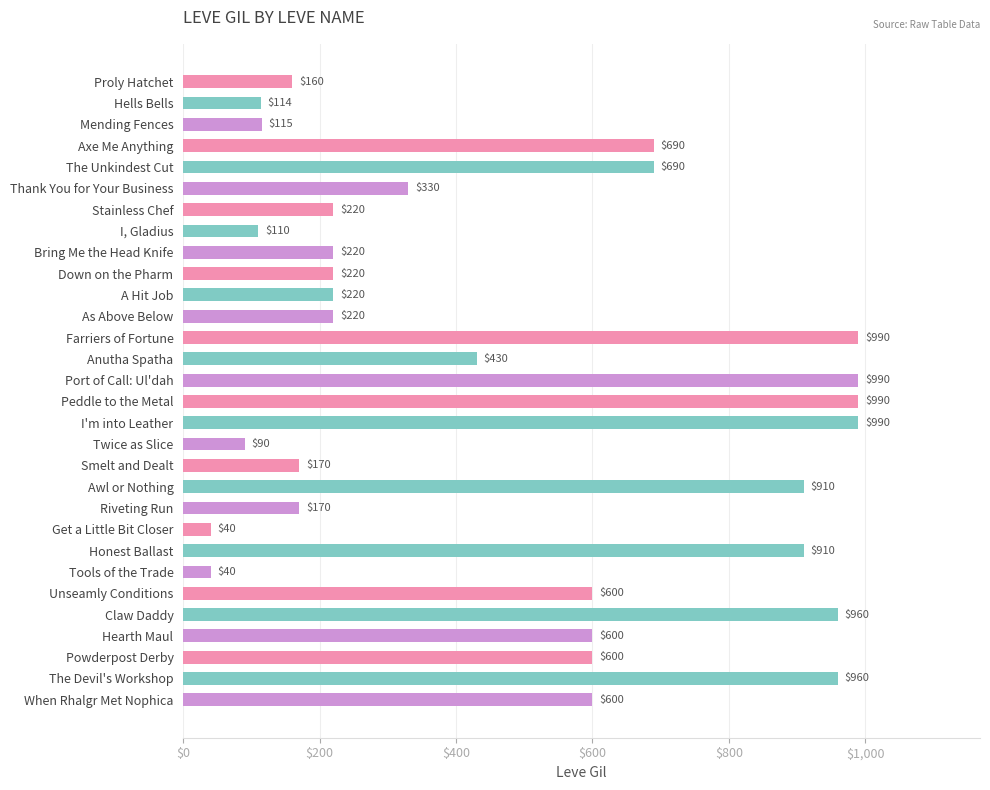

Reading top to bottom, transcribe all the data shown in this chart.

Proly Hatchet=160	Hells Bells=114	Mending Fences=115	Axe Me Anything=690	The Unkindest Cut=690	Thank You for Your Business=330	Stainless Chef=220	I, Gladius=110	Bring Me the Head Knife=220	Down on the Pharm=220	A Hit Job=220	As Above Below=220	Farriers of Fortune=990	Anutha Spatha=430	Port of Call: Ul'dah=990	Peddle to the Metal=990	I'm into Leather=990	Twice as Slice=90	Smelt and Dealt=170	Awl or Nothing=910	Riveting Run=170	Get a Little Bit Closer=40	Honest Ballast=910	Tools of the Trade=40	Unseamly Conditions=600	Claw Daddy=960	Hearth Maul=600	Powderpost Derby=600	The Devil's Workshop=960	When Rhalgr Met Nophica=600